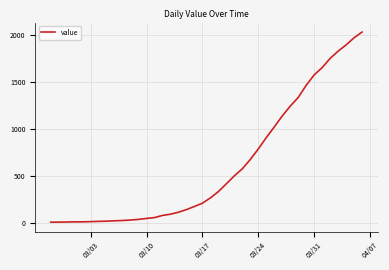

What is the maximum value shown in the chart?

2032